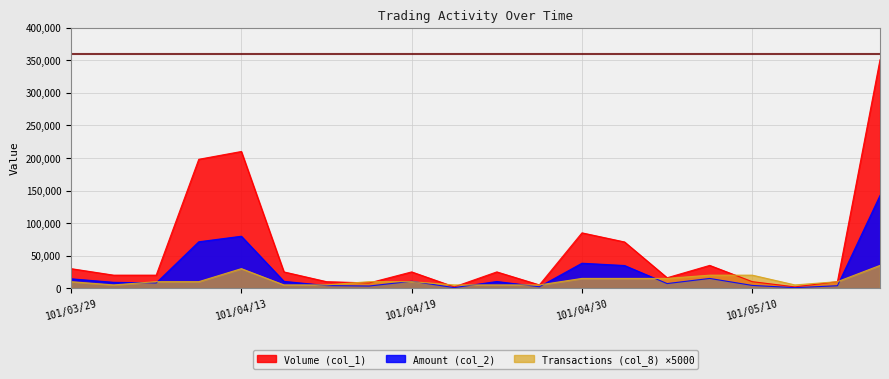

Where is the first local minimum for Volume (col_1)?

101/04/18